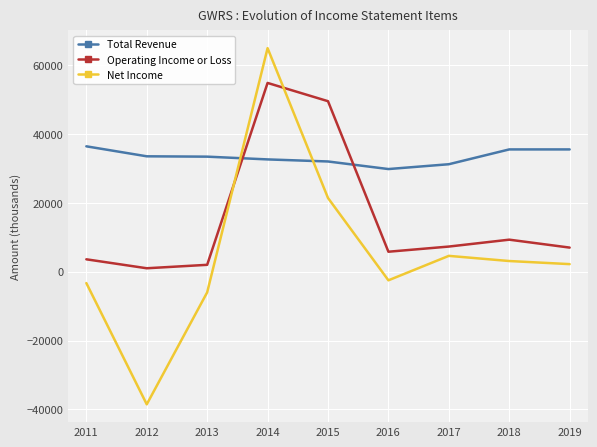

How many distinct data groups are displayed?

3